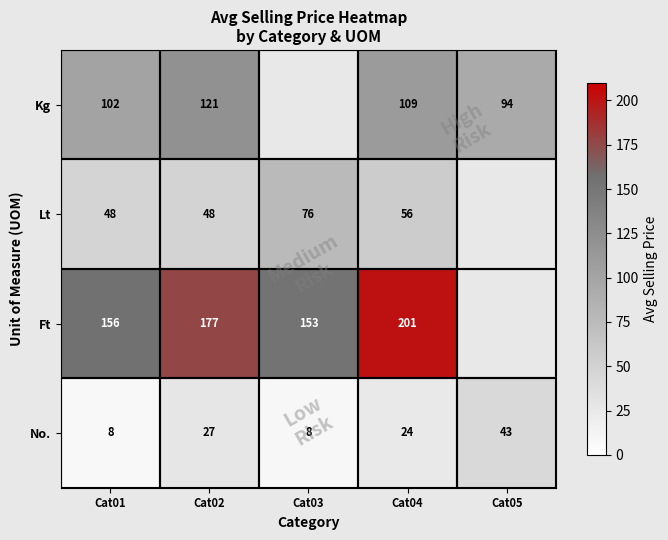

Count the number of data series in this chart.

4